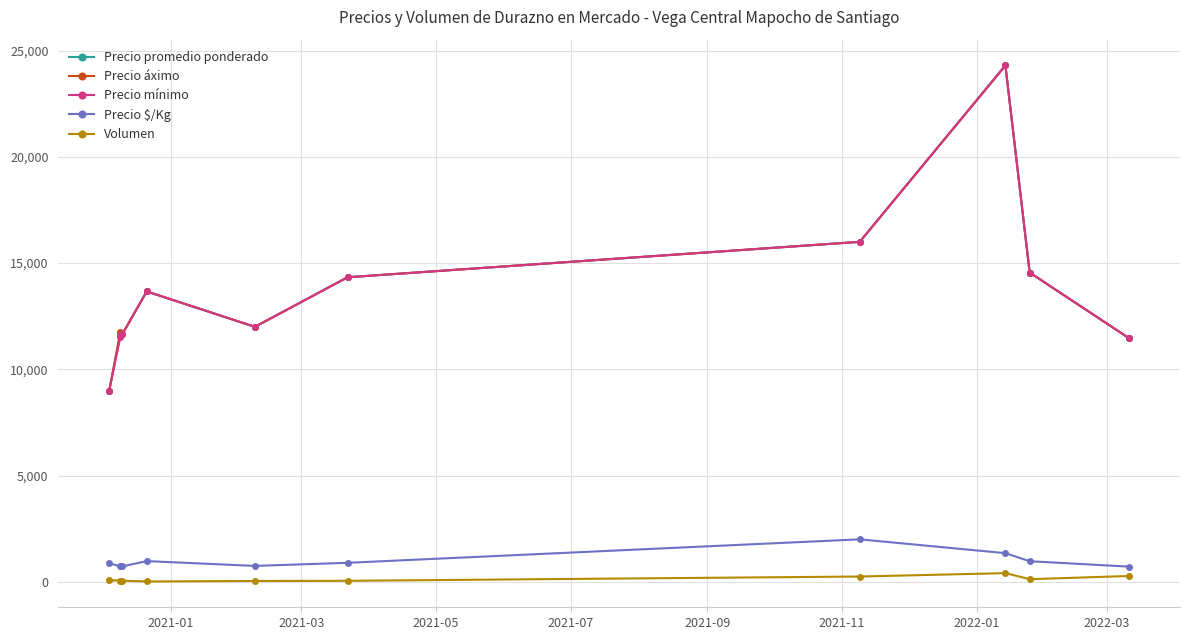

At how many categories does at least one series exceed 2777?

10